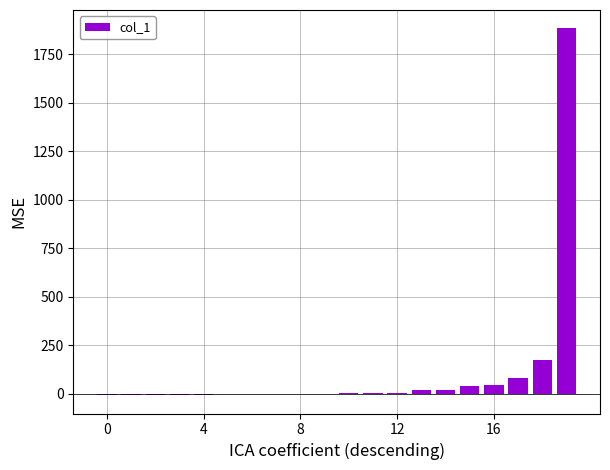

What is the sum of all values?

2205.0